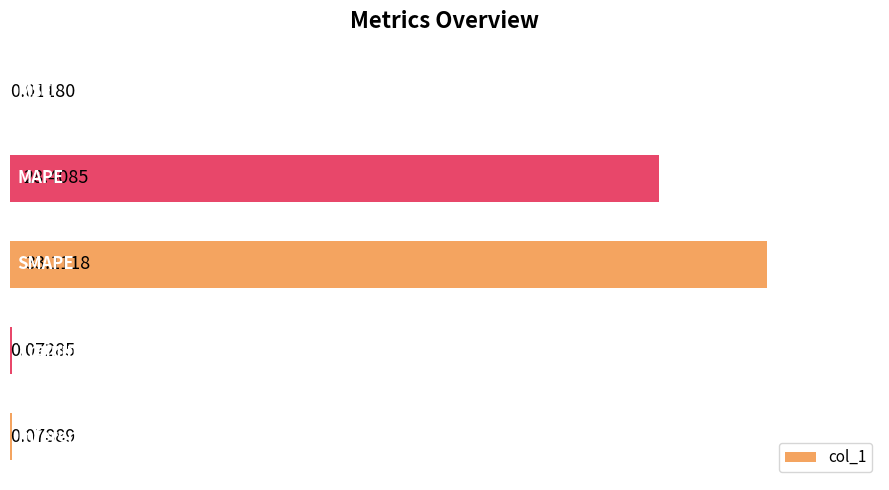

What is the sum of all values?

61.7